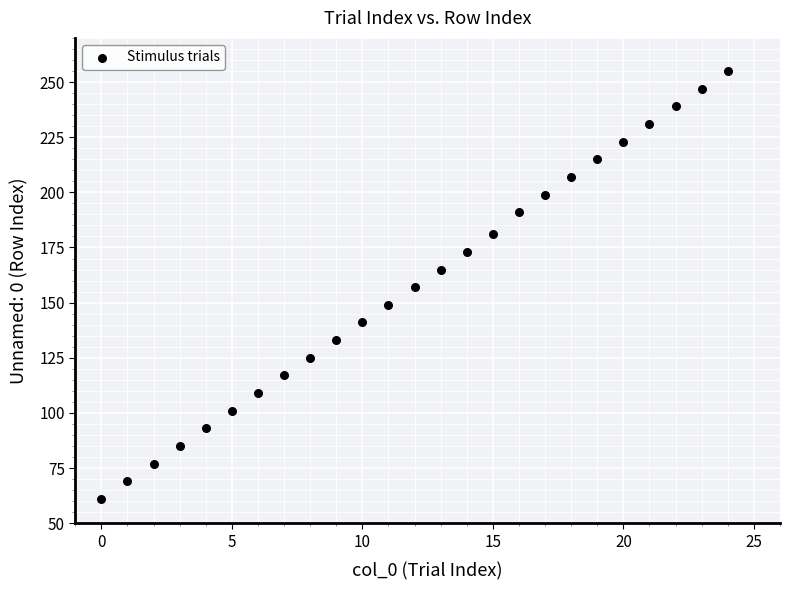

What is the range of X values (max minus min)?

24